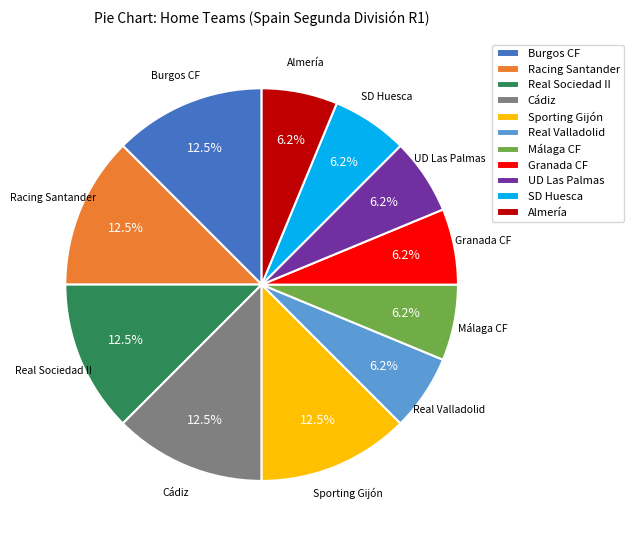

Approximately how many times larger is the value at Real Sociedad II compared to Cádiz?

1.0